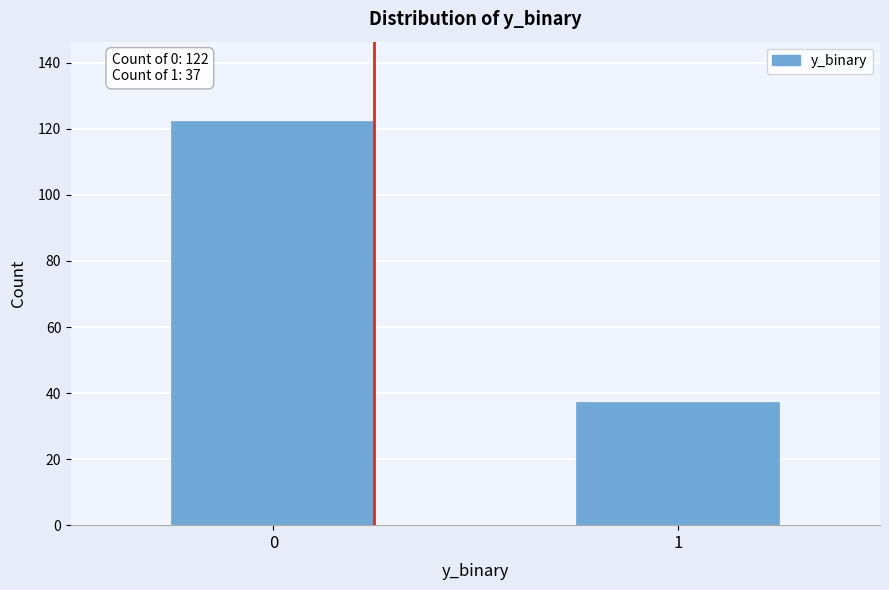

Reading left to right, transcribe all the data shown in this chart.

0=122	1=37